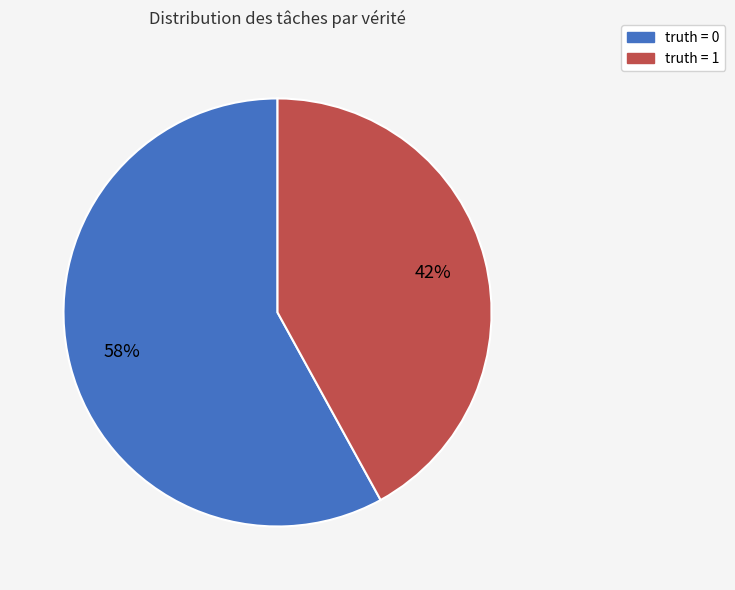

What is the smallest slice in the pie chart?

truth = 1